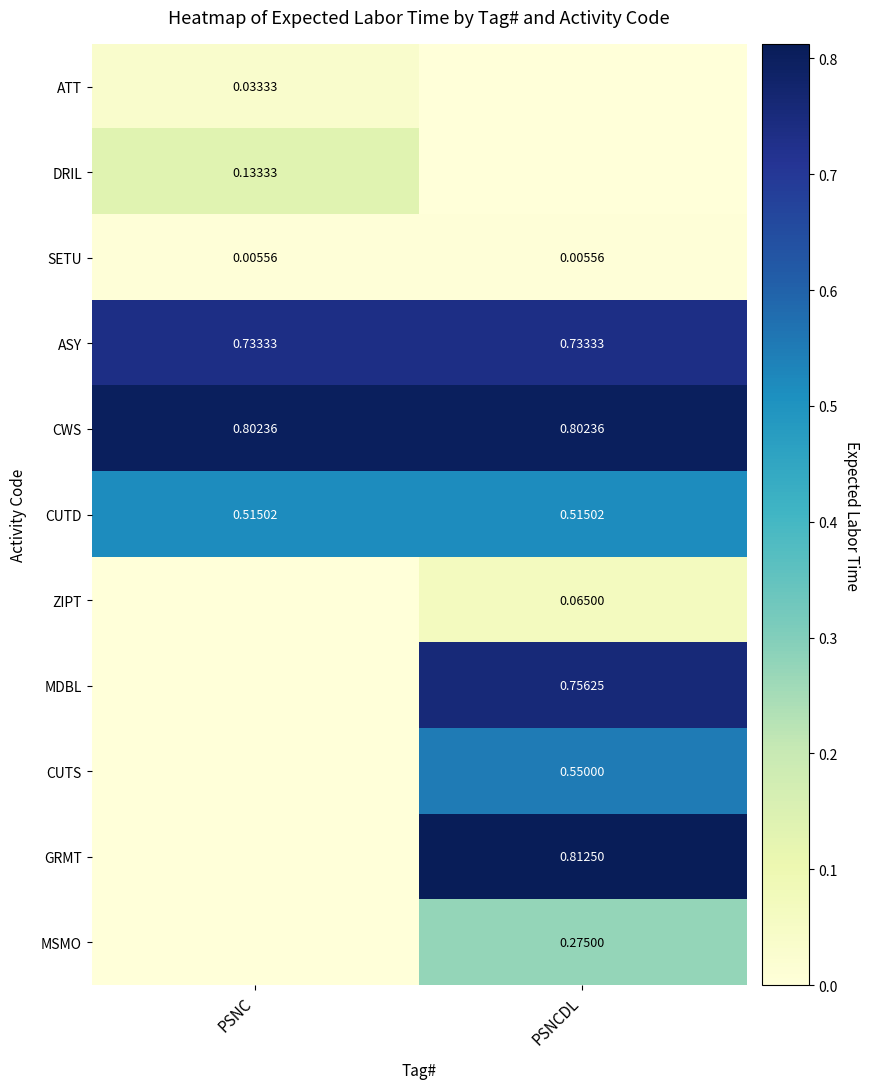

Which category has the lowest value across all series?

PSNCDL